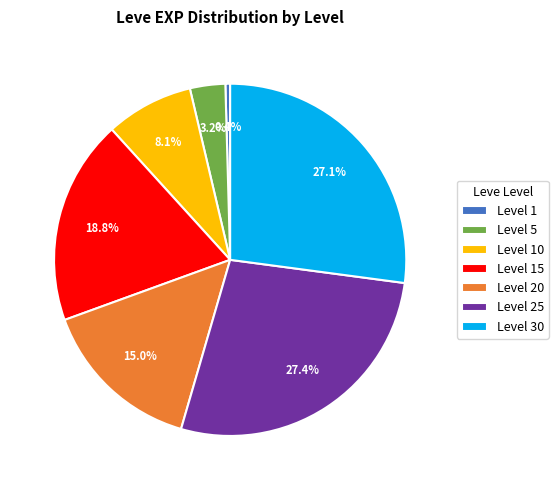

To the nearest percent, what is the average slice percentage?

14%